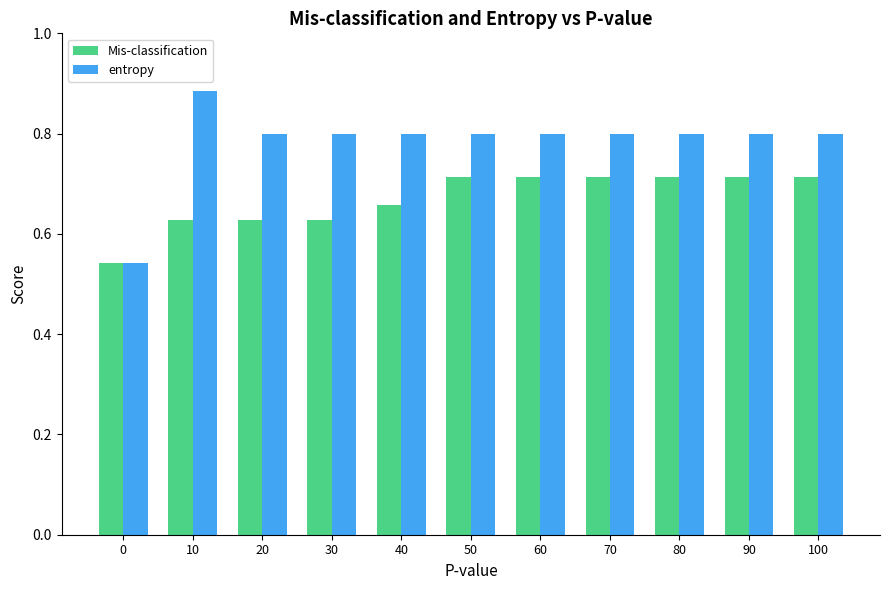

Which category has the highest value across all series?

10